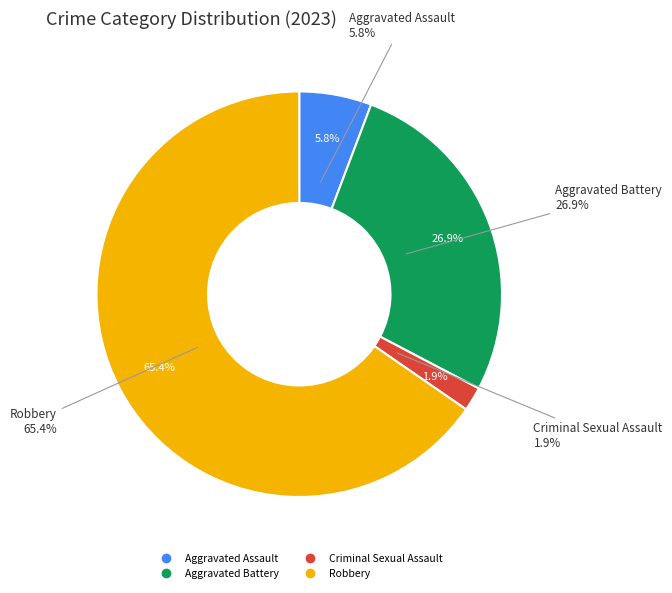

True or false: Aggravated Battery accounts for 38% of the total.

False